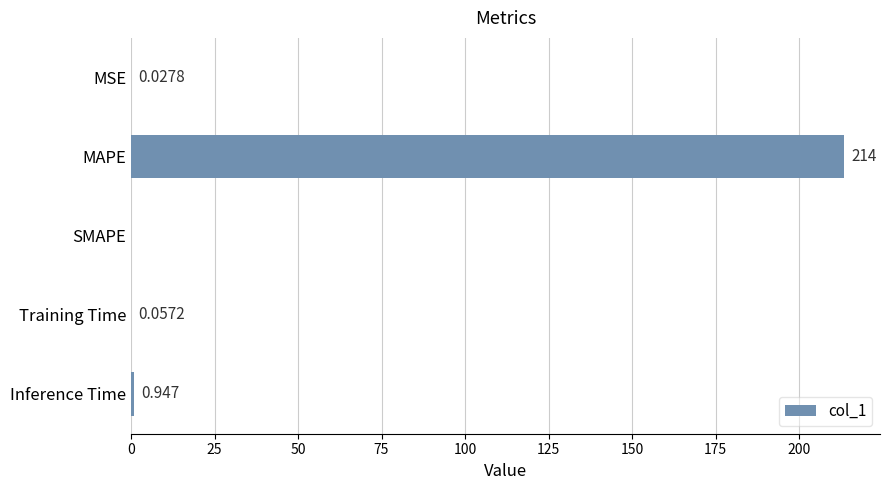

What is the sum of all values?

214.6